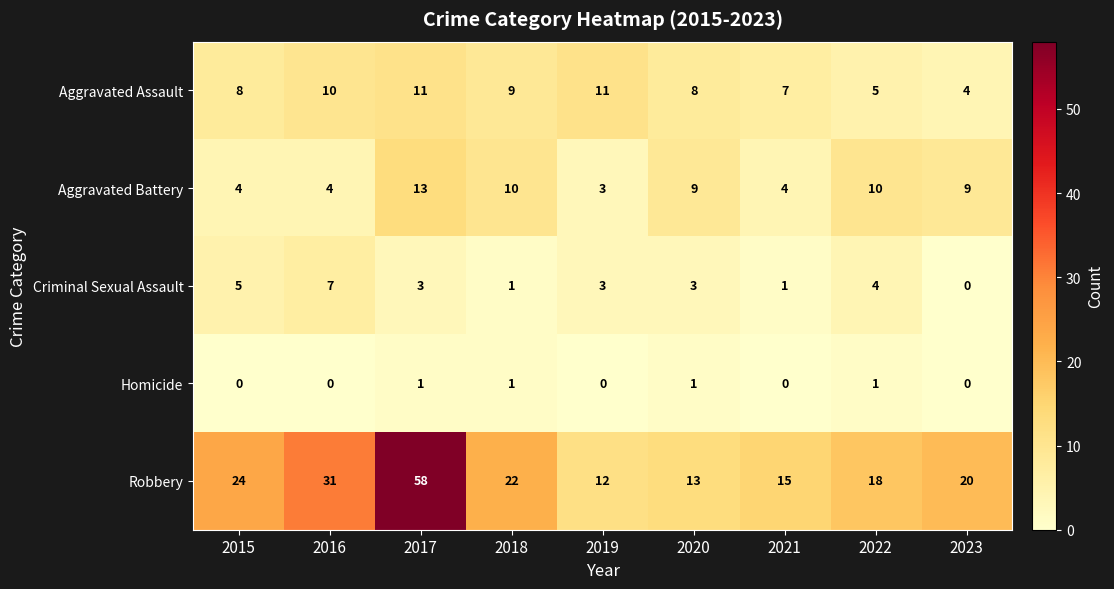

Is it true that Robbery equals 20 at 2023?

True